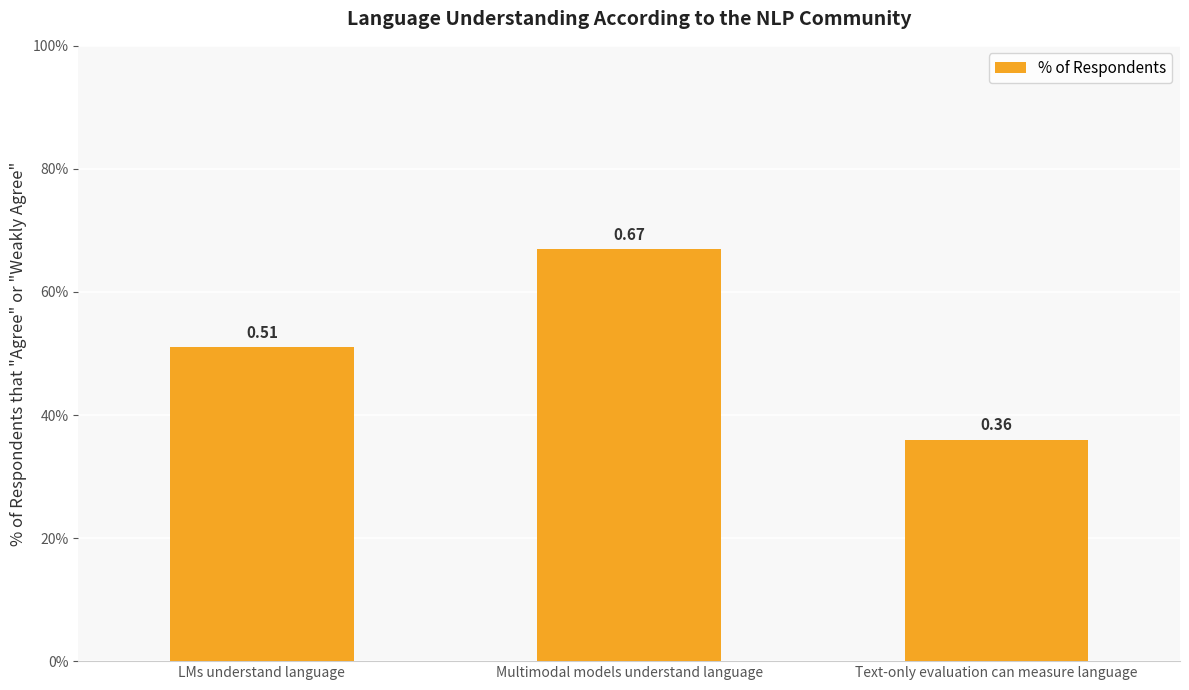

Does the chart contain stacked bars?

No